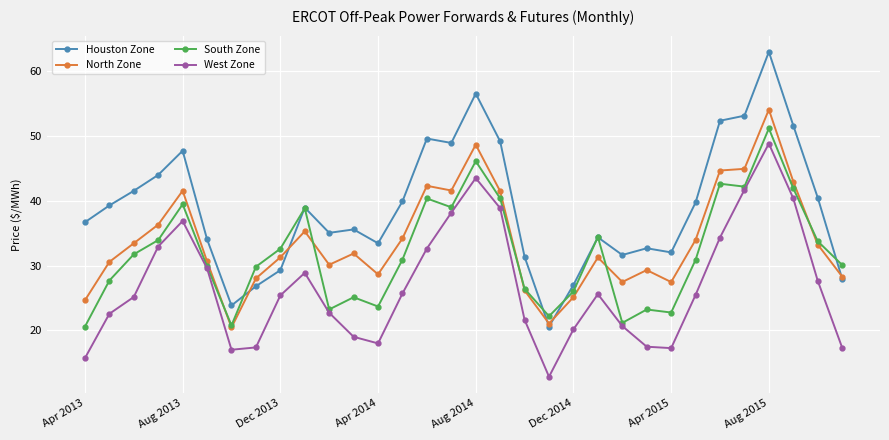

Which series has the widest spread of values?

Houston Zone